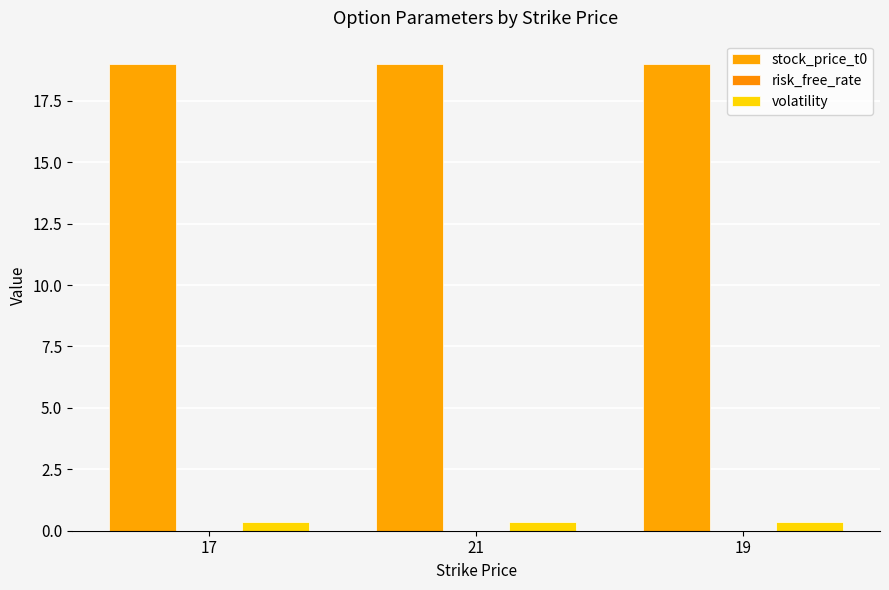

Rank the categories by risk_free_rate value from highest to lowest.

17, 21, 19